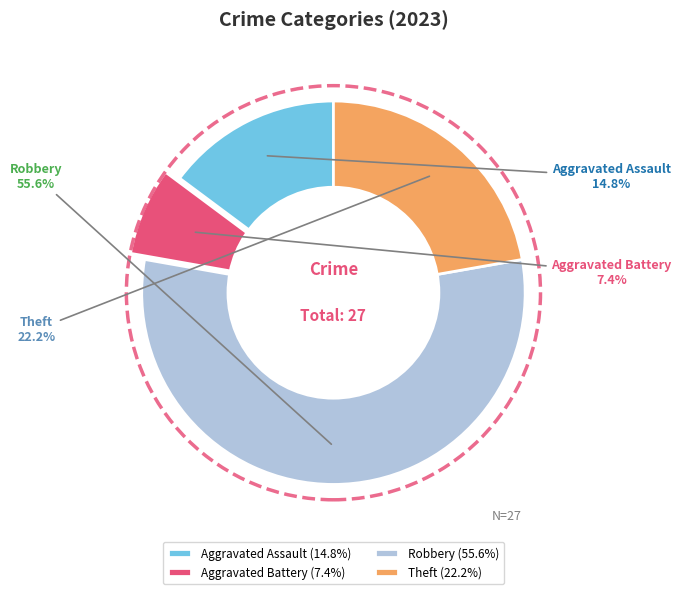

Rank the categories by value from highest to lowest.

Robbery (55.6%), Theft (22.2%), Aggravated Assault (14.8%), Aggravated Battery (7.4%)